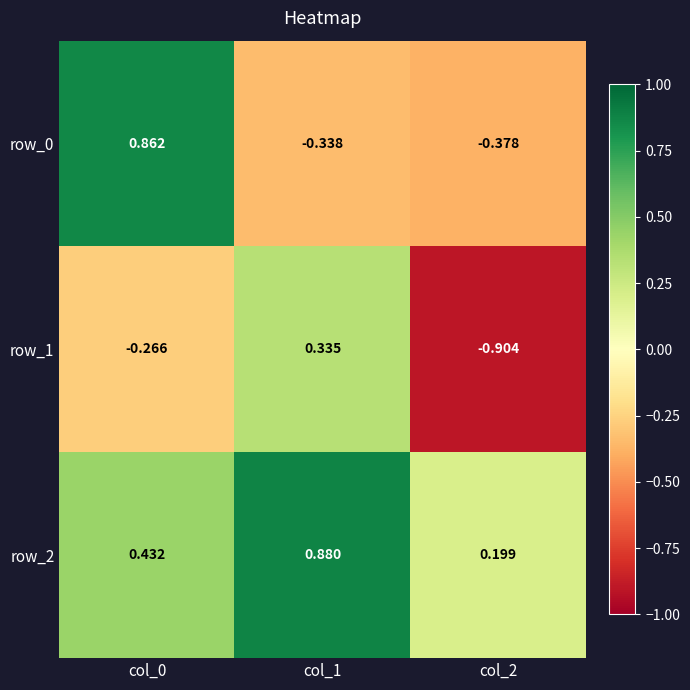

True or false: row_2 has a value of 0.3 at col_0.

False